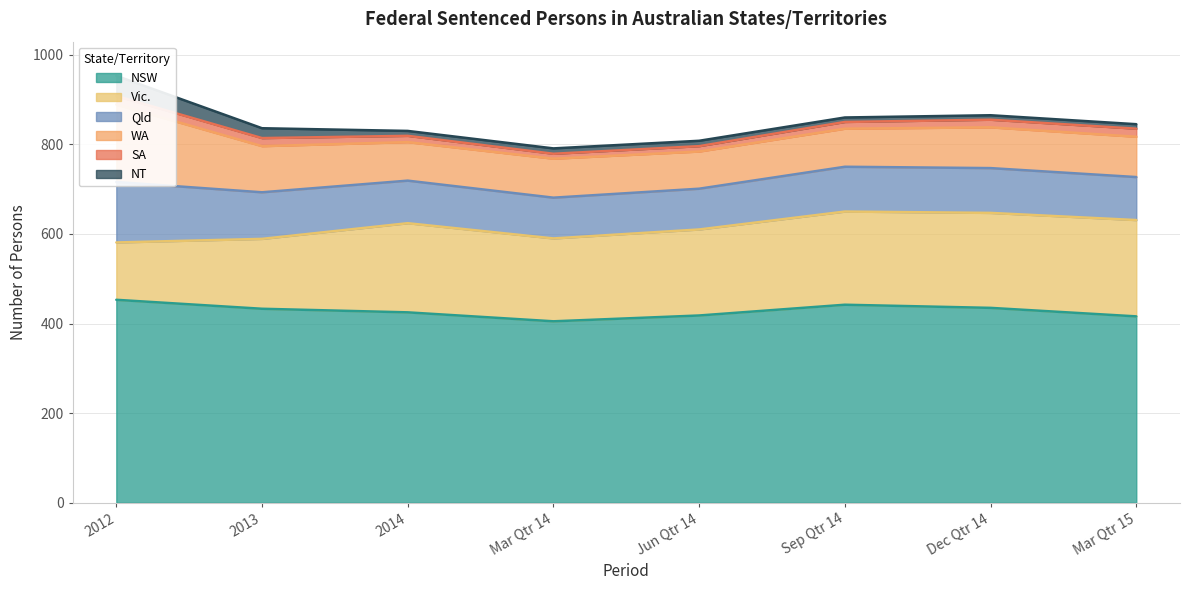

What is the difference between the maximum and minimum values in the NT series?

35